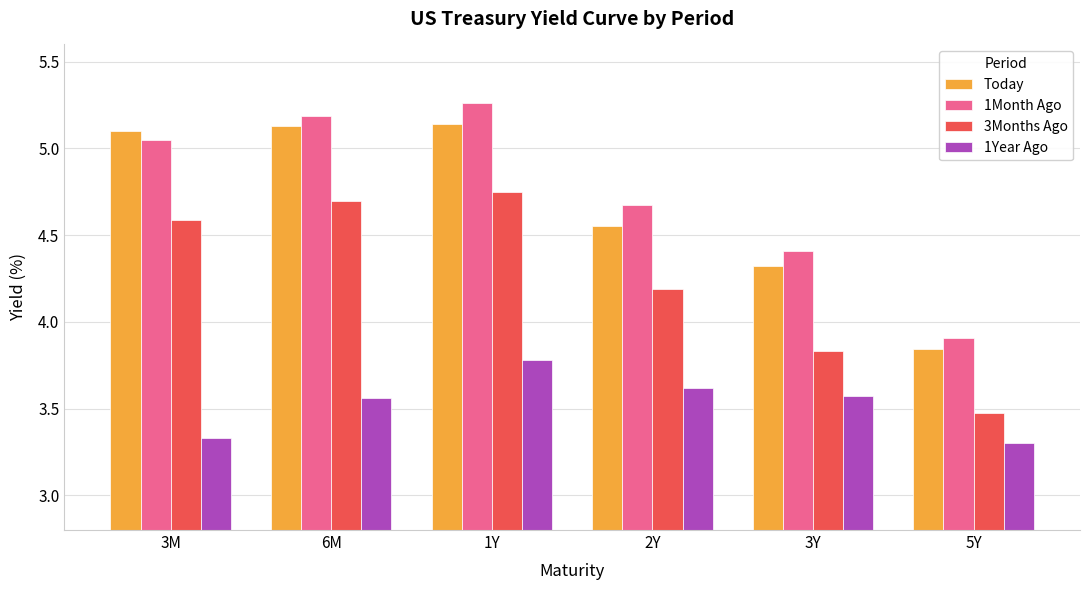

What is the total value across all series at 2Y?

17.0